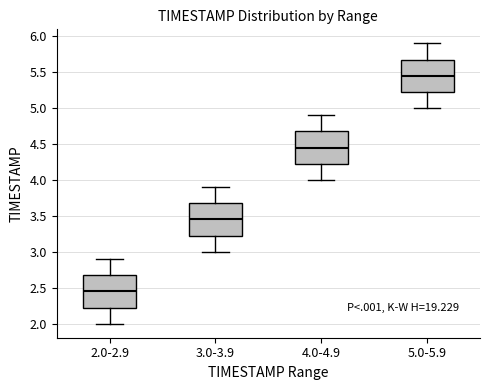

Where does the median line of the box for 3.0-3.9 sit on the y-axis? The values are not printed on the chart, so give them approximately, as read against the axis.

3.45